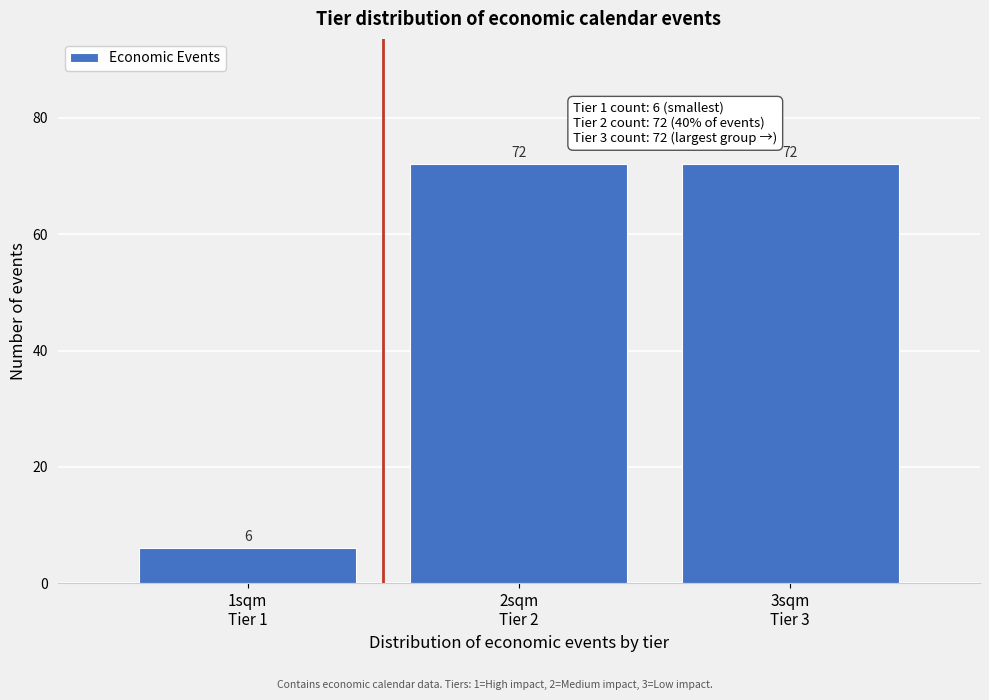

Reading left to right, transcribe all the data shown in this chart.

6	72	72